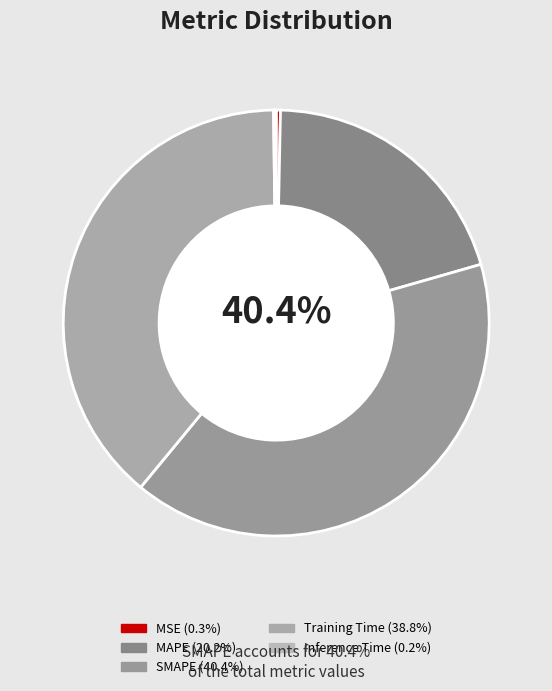

How many slices are in this pie chart?

5